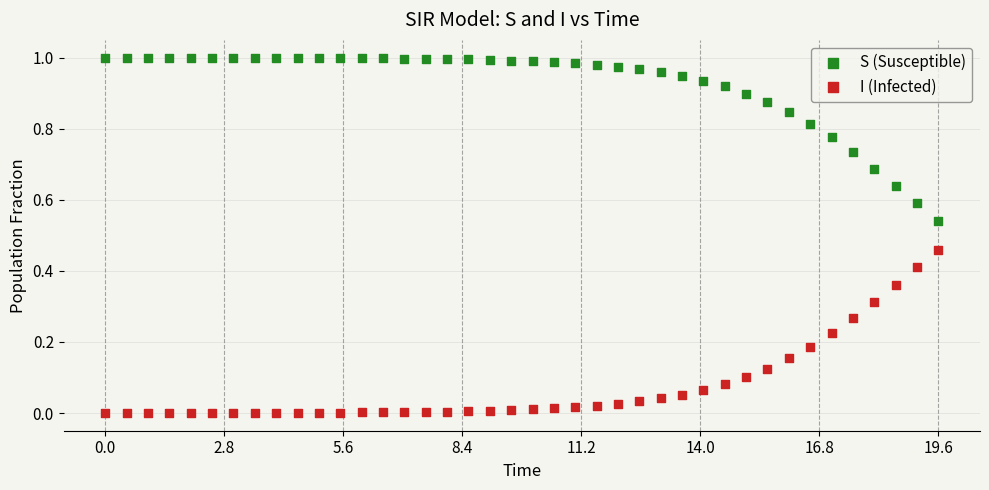

Which series contains the highest Y value?

S (Susceptible)